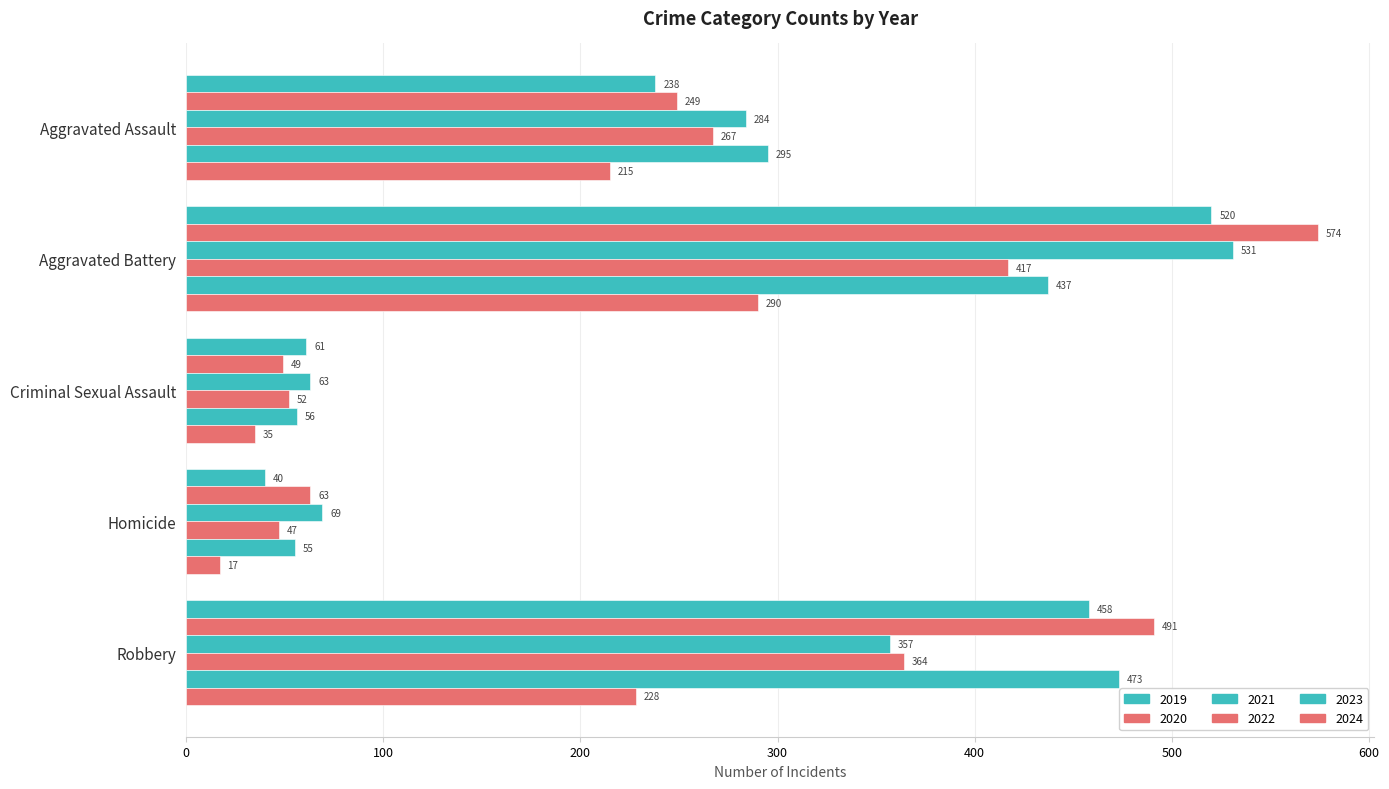

Which series changed the most between Aggravated Assault and Homicide?

2023